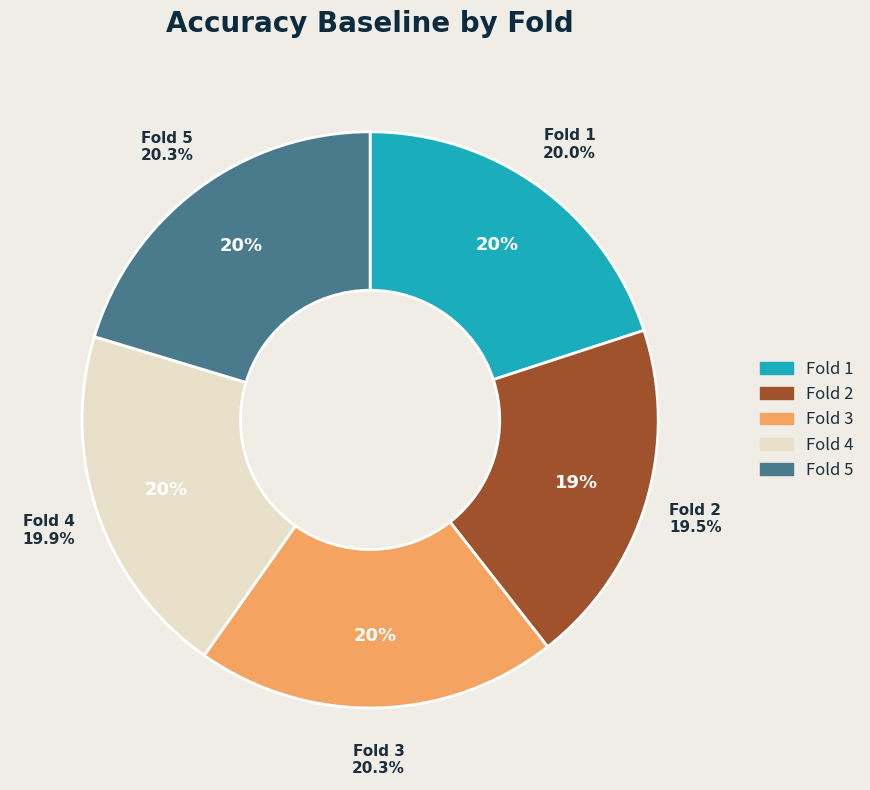

Is 5 the majority of the pie?

No